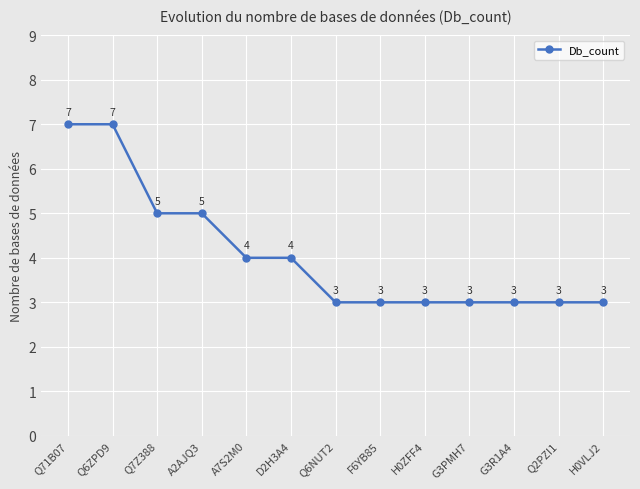

What is the change in value from Q6ZPD9 to H0VLJ2?

-4